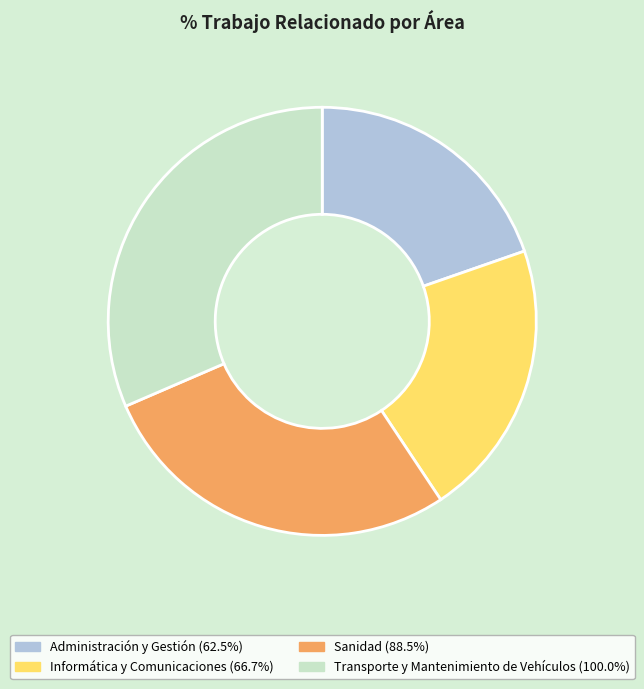

Which category has the biggest portion of the pie?

Transporte y Mantenimiento de Vehículos